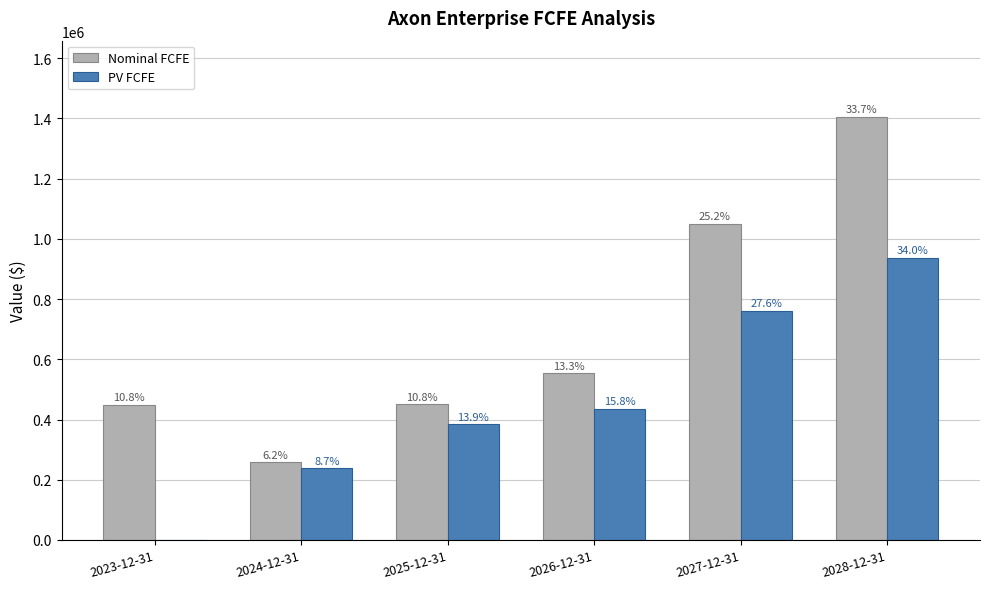

What are all the series names shown in the legend?

Nominal FCFE, PV FCFE